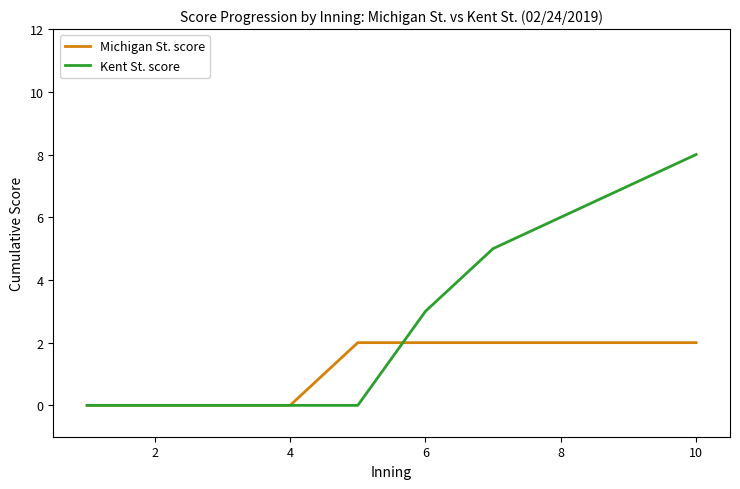

How many categories are shown in the chart?

10